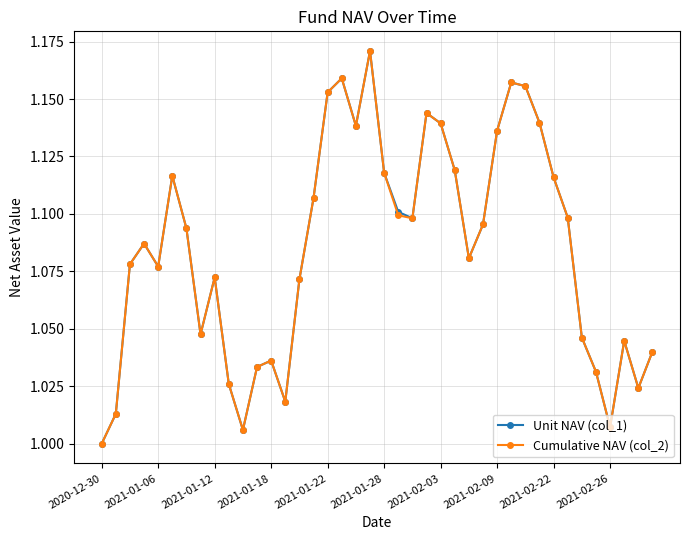

Which series has the largest range (max minus min)?

Unit NAV (col_1)